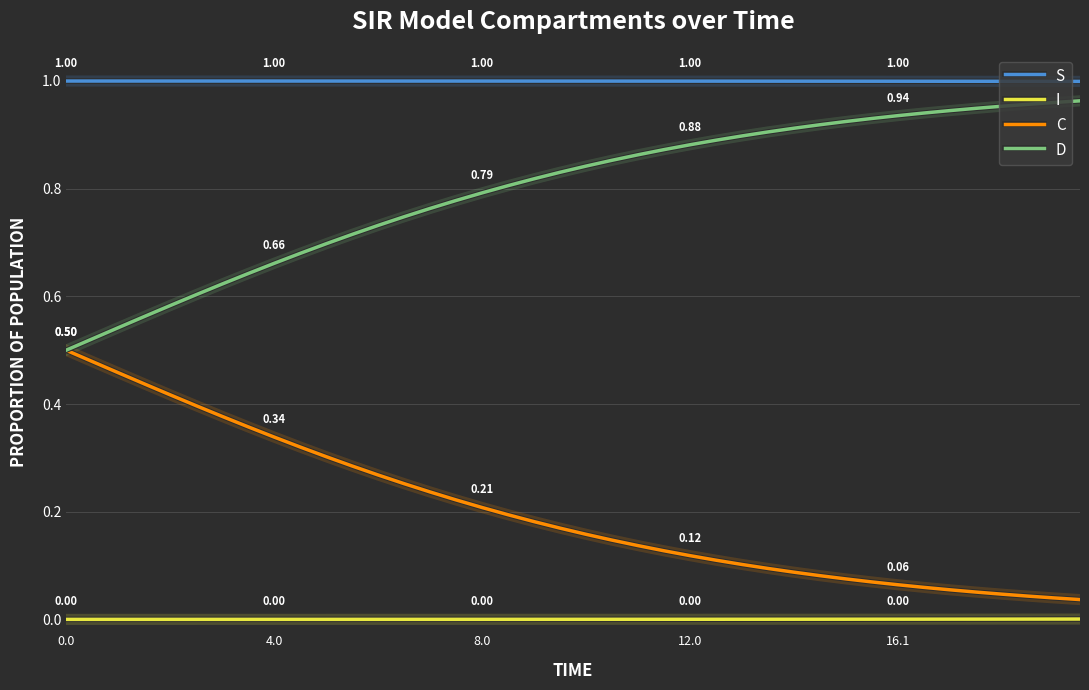

True or false: D and S cross at least once.

False